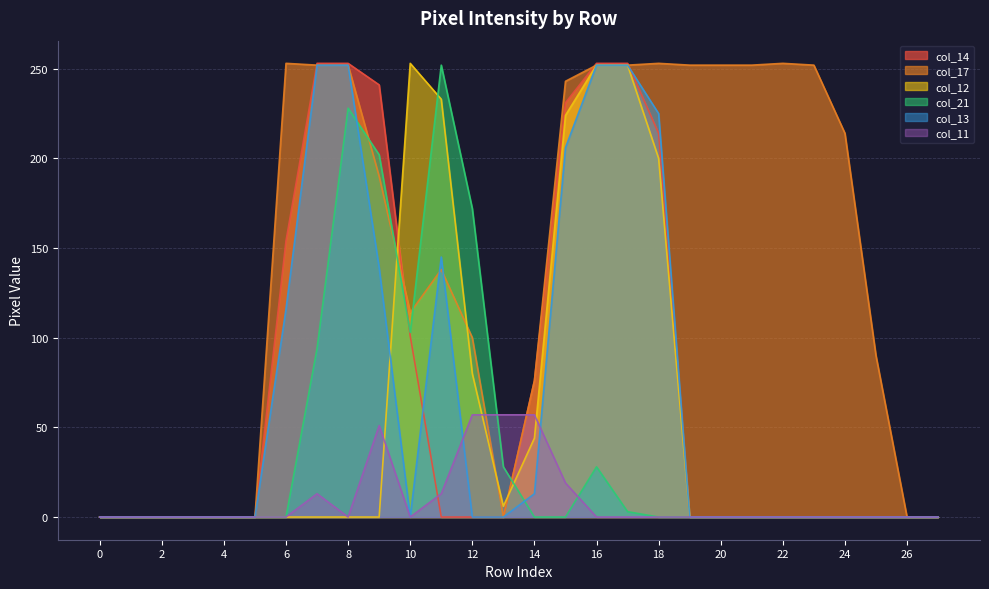

Which series changed the most between 19 and 27?

col_17